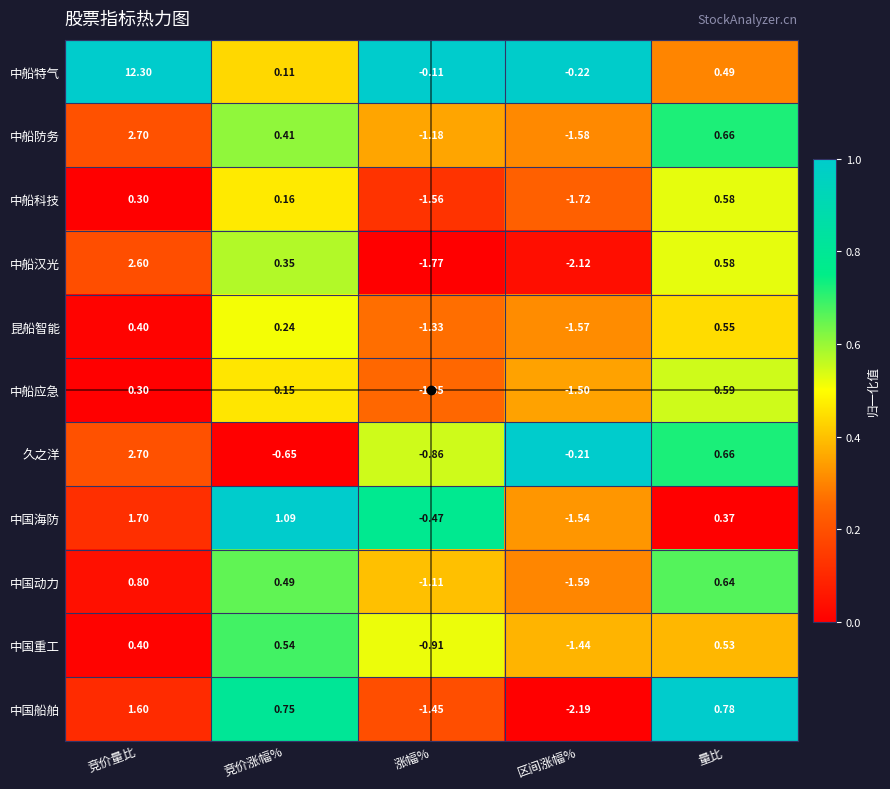

At which label does 中国海防 reach its peak?

竞价量比